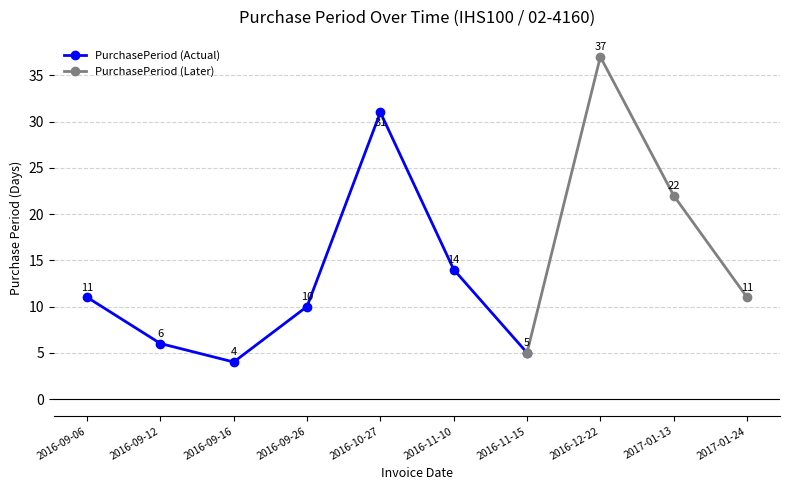

List the labels in order of value, largest first.

2016-12-22, 2016-10-27, 2017-01-13, 2016-11-10, 2016-09-06, 2017-01-24, 2016-09-26, 2016-09-12, 2016-11-15, 2016-09-16